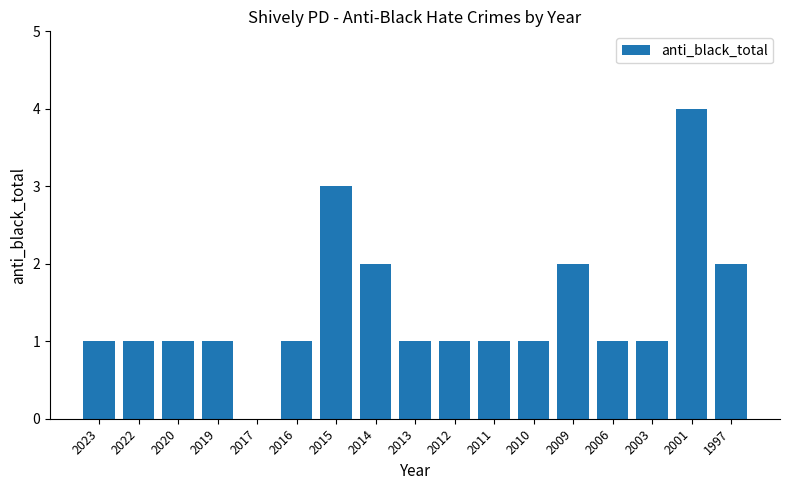

The chart shows a value of 1 at 2022. True or false?

True